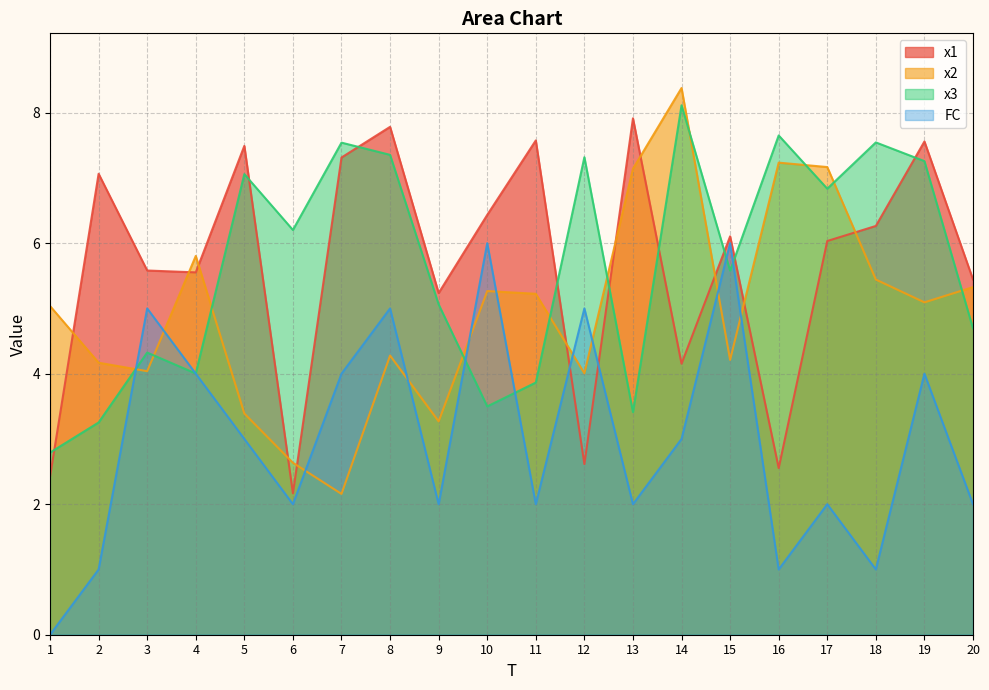

What is the sum of the x3 values at 9 and 5?

12.1